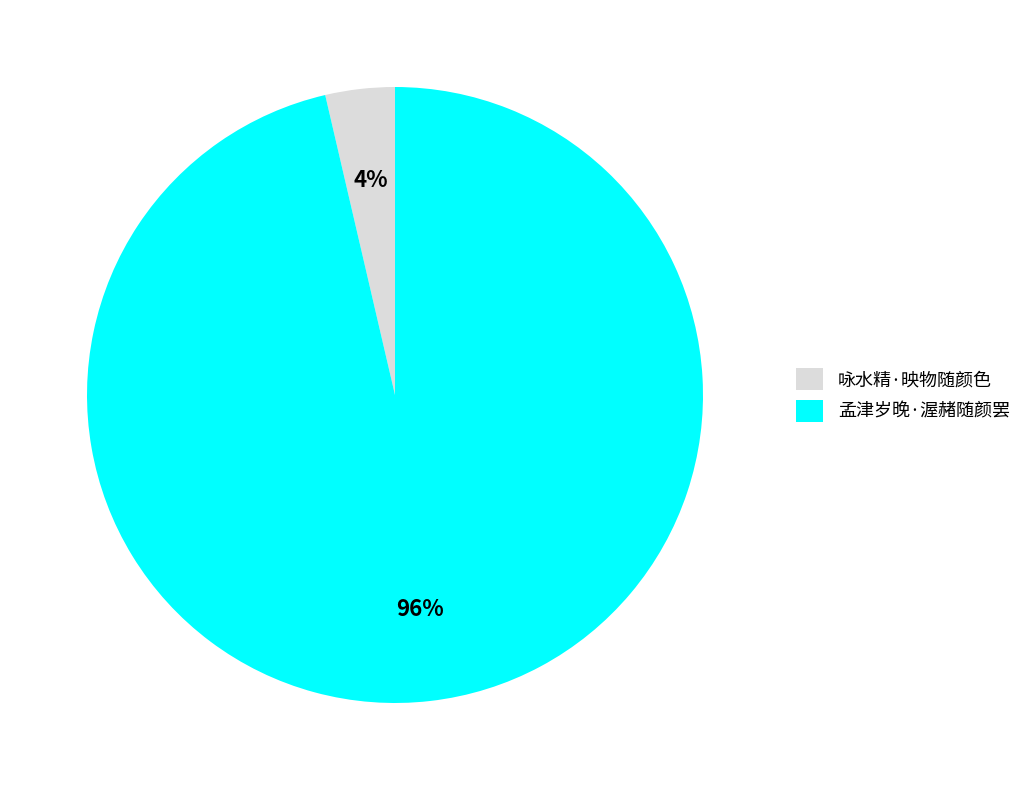

Which category has the smallest portion of the pie?

咏水精·映物随颜色